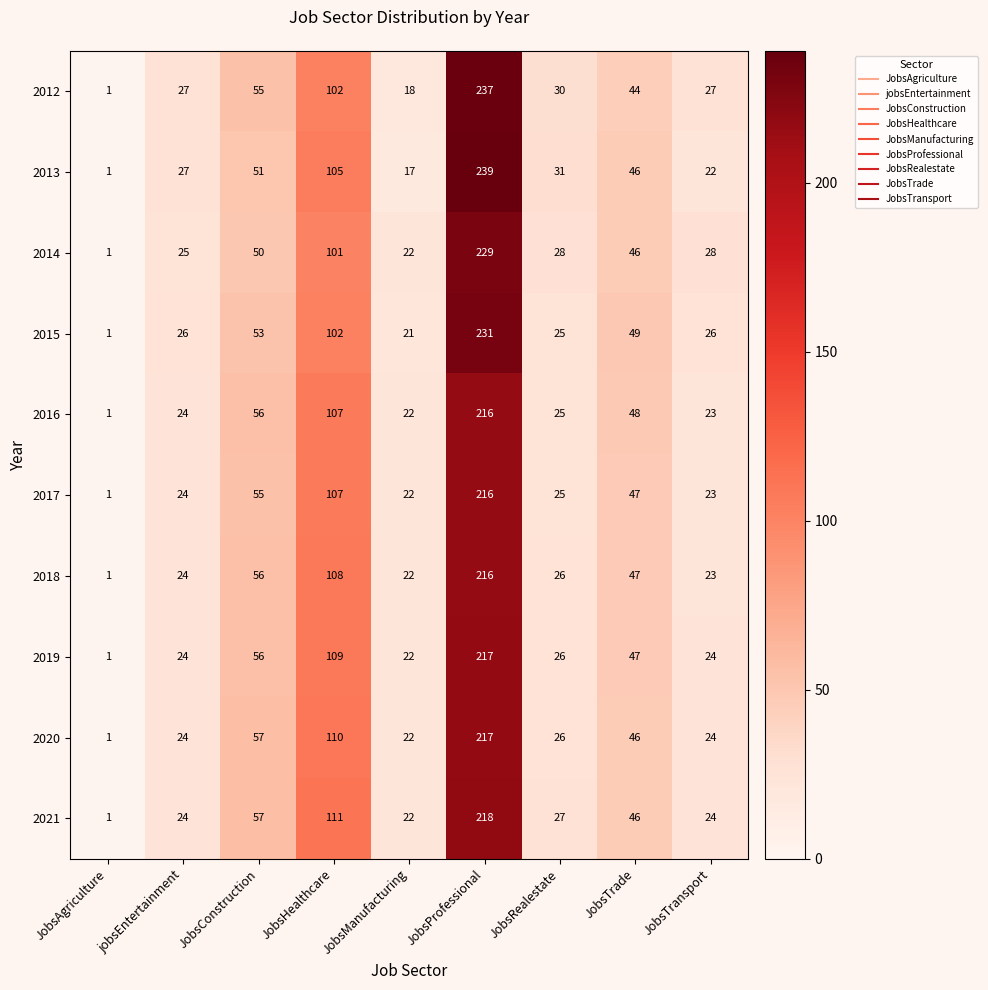

Which series has the largest total across all categories?

2012